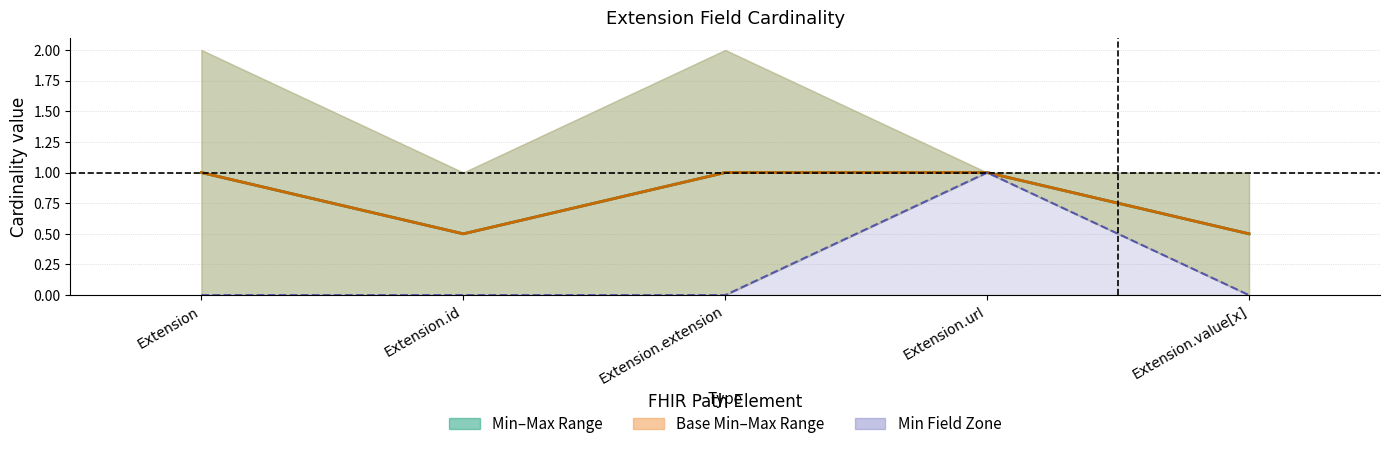

Reading left to right, what are all the values shown in this chart?

Mid (Min–Max): Extension=1.0	Extension.id=0.5	Extension.extension=1.0	Extension.url=1.0	Extension.value[x]=0.5
Mid (Base Min–Max): Extension=1.0	Extension.id=0.5	Extension.extension=1.0	Extension.url=1.0	Extension.value[x]=0.5
Min values: Extension=0.0	Extension.id=0.0	Extension.extension=0.0	Extension.url=1.0	Extension.value[x]=0.0